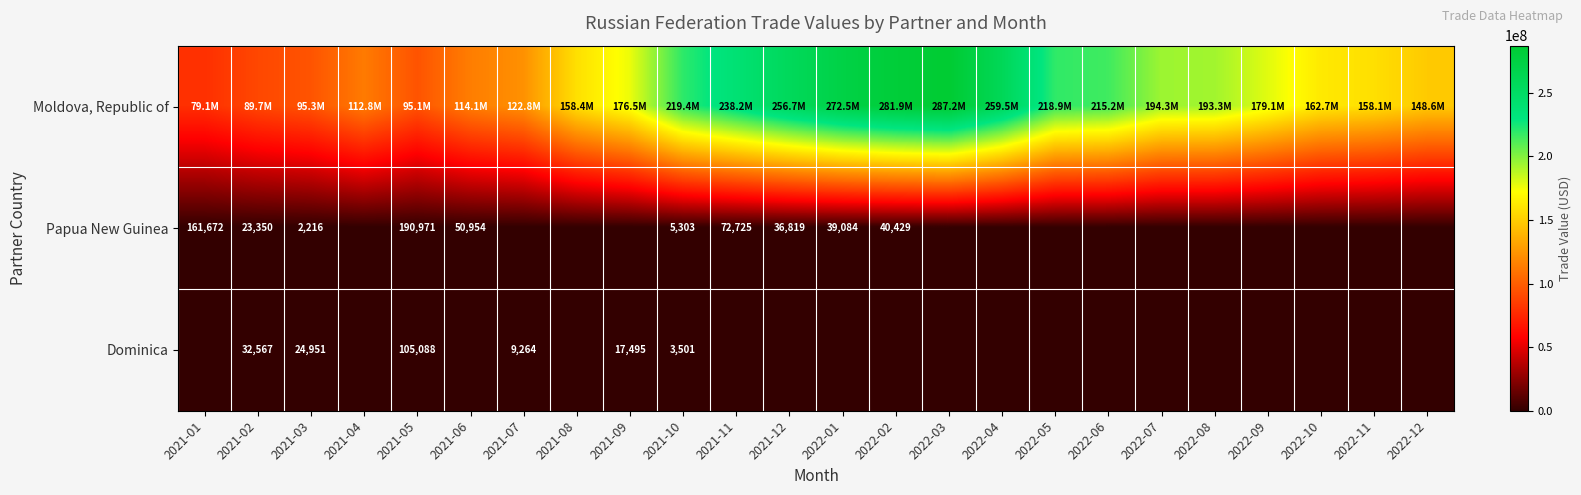

The Papua New Guinea series shows 5303 at 2021-10. True or false?

True